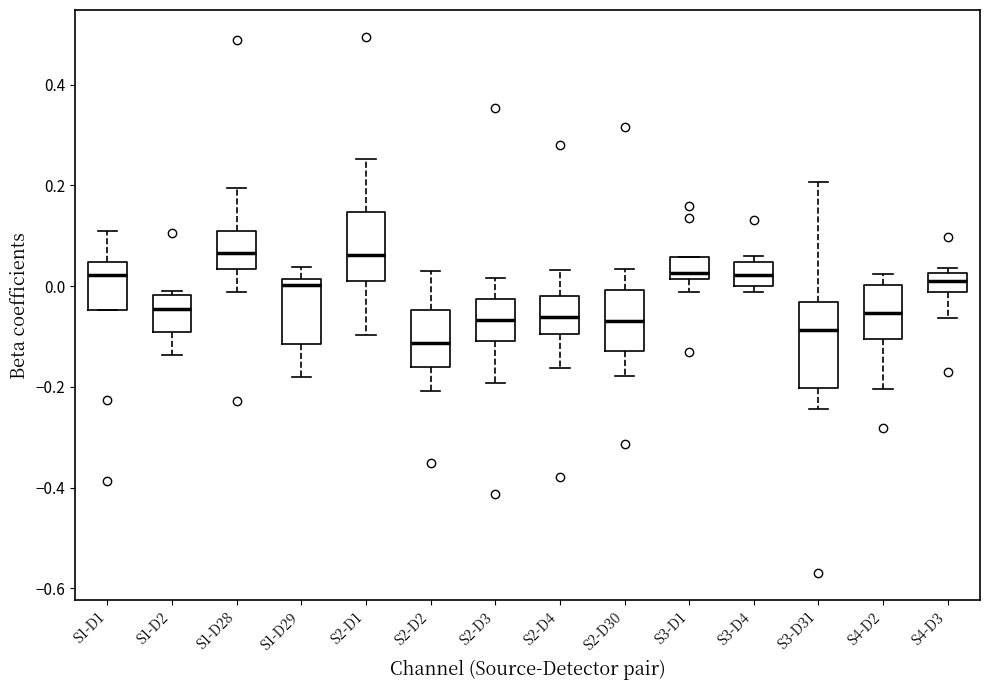

Where does the upper whisker of the box for S3-D31 end on the y-axis? The values are not printed on the chart, so give them approximately, as read against the axis.

0.20